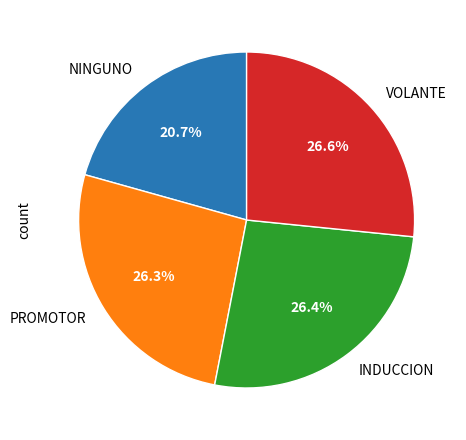

How many slices are in this pie chart?

4